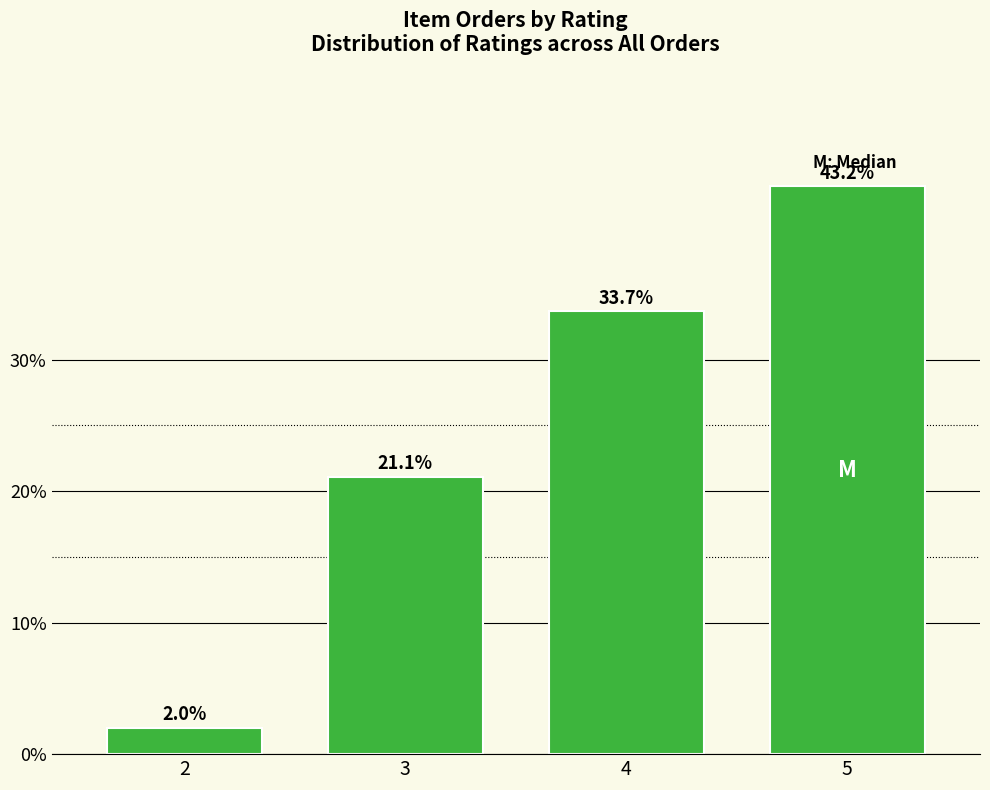

Which category has the highest value across all series?

5